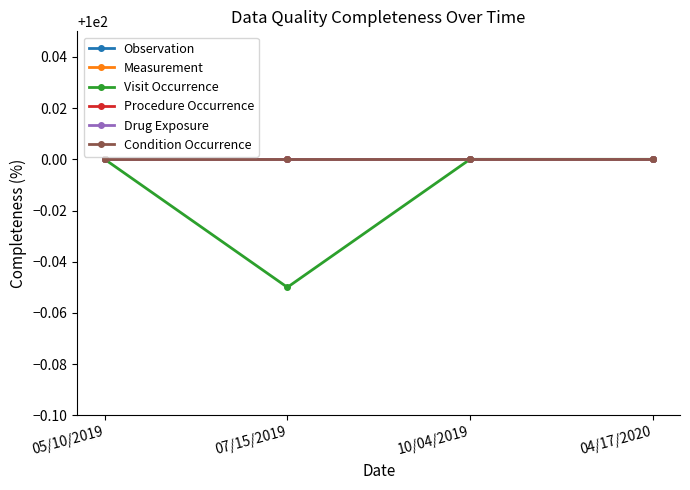

True or false: Measurement has more than 2 interior local peaks.

False